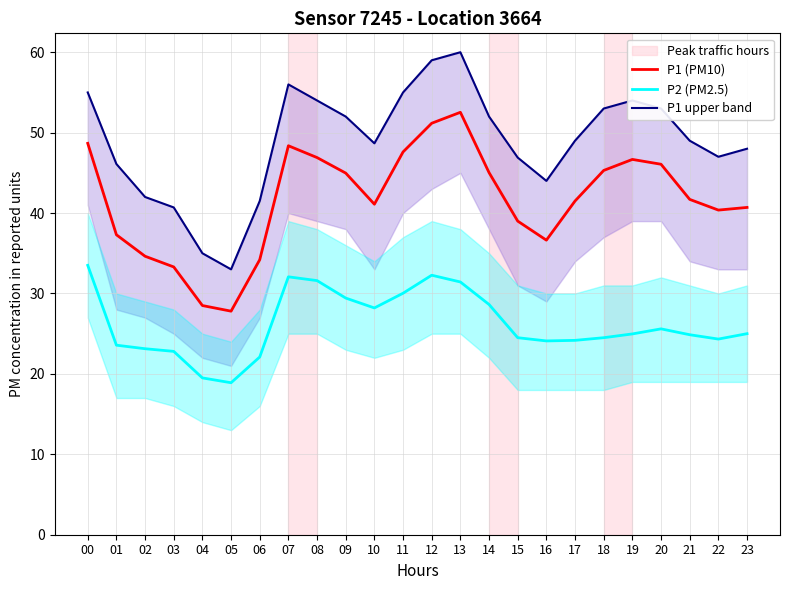

Where is P1 (PM10) nearest to the value 40?

22